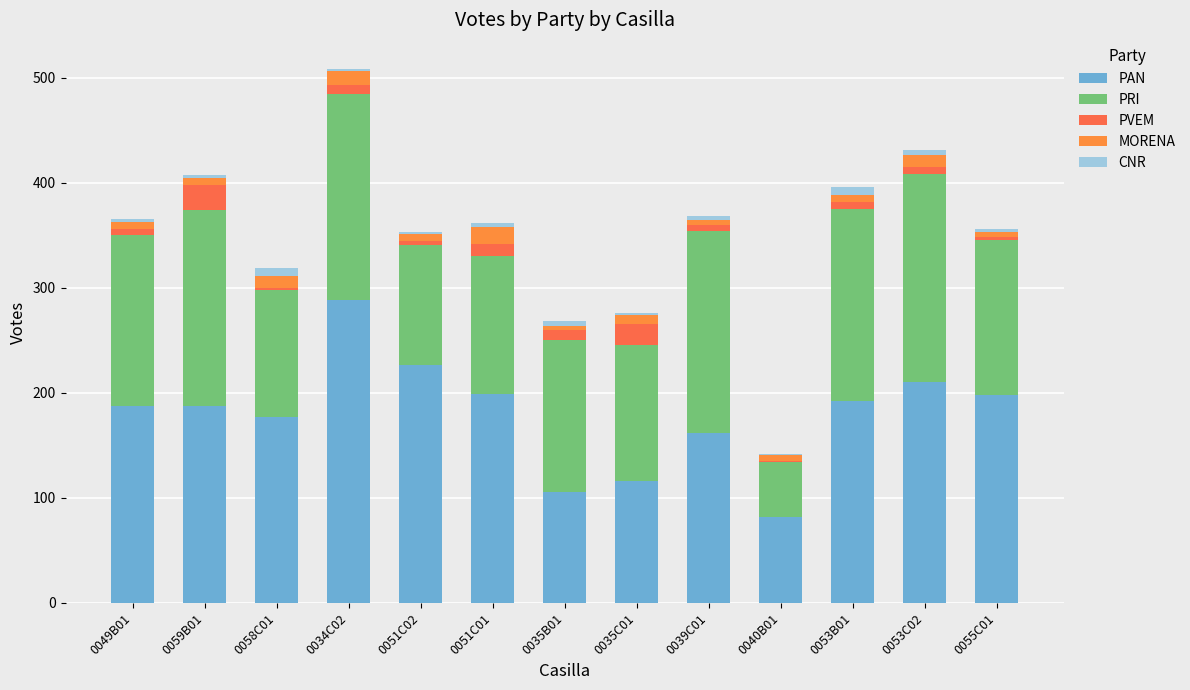

What is the minimum value for PAN?

82